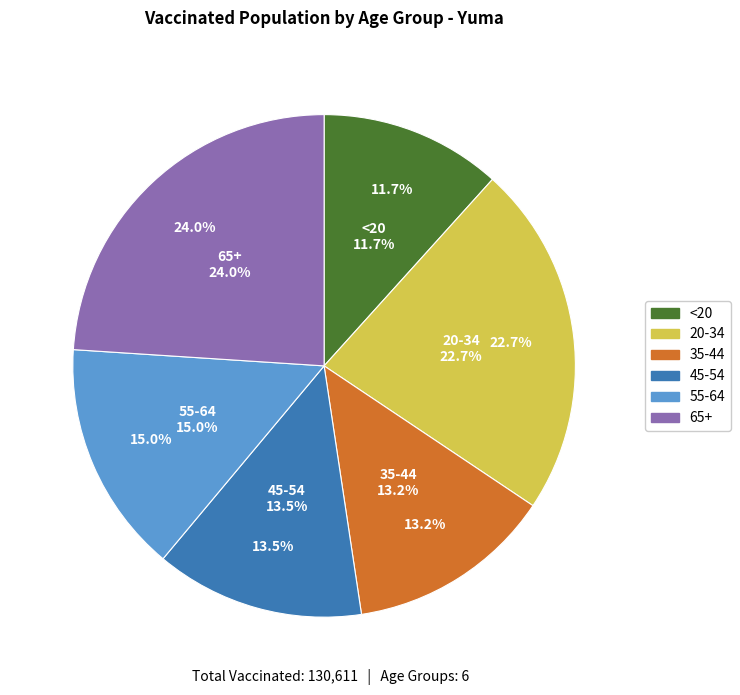

How many slices are in this pie chart?

6